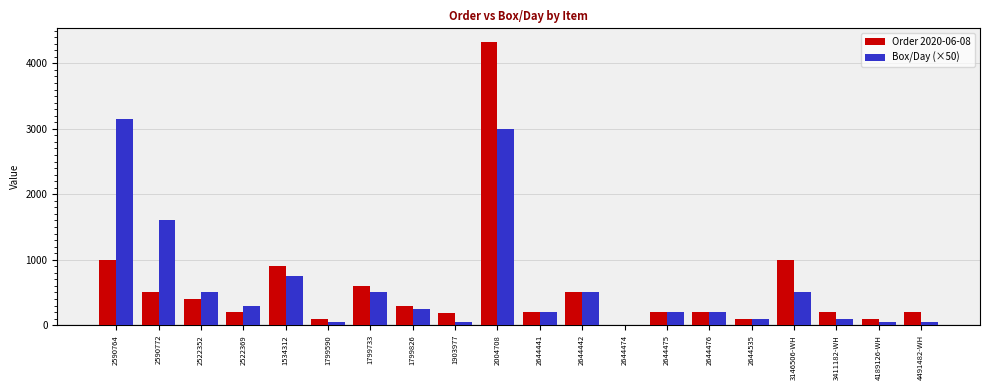

The value of Box/Day (×50) at 2644475 is 200. True or false?

True